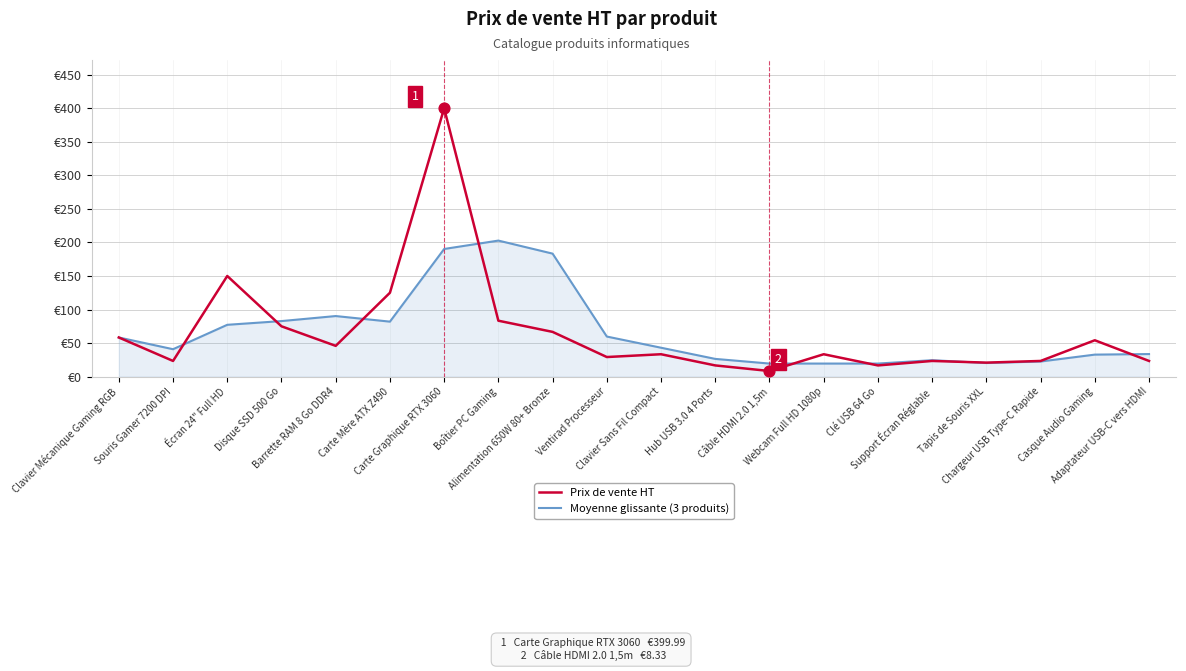

At how many categories does at least one series exceed 216?

1